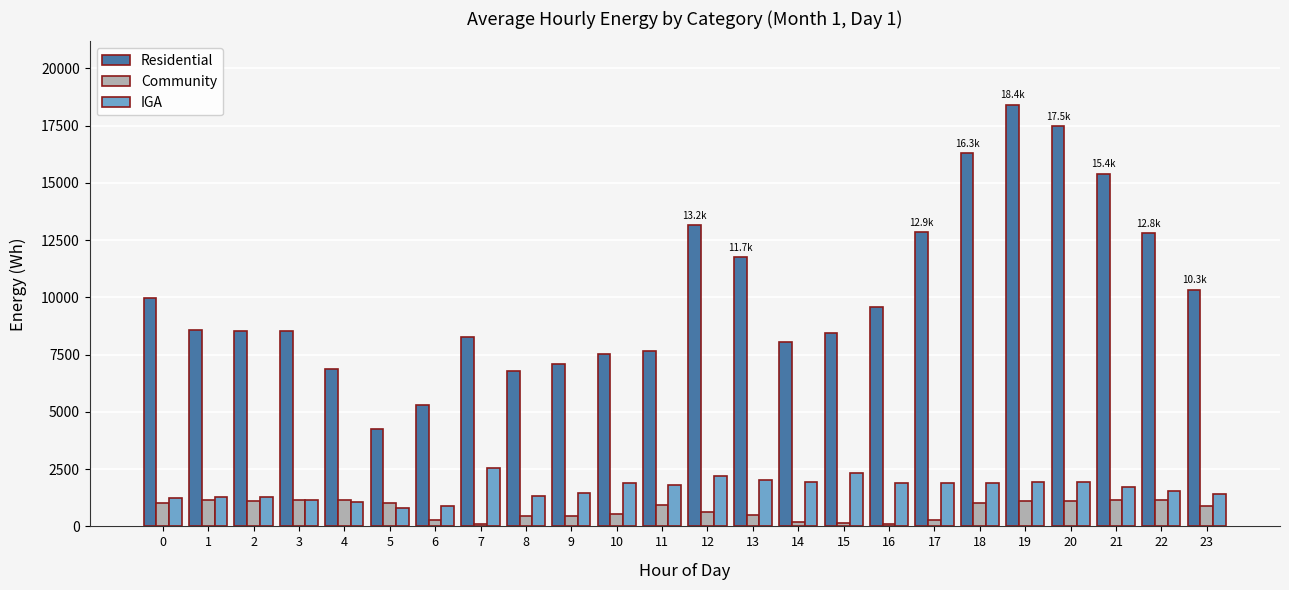

What is the sum of all Community values?

17682.8